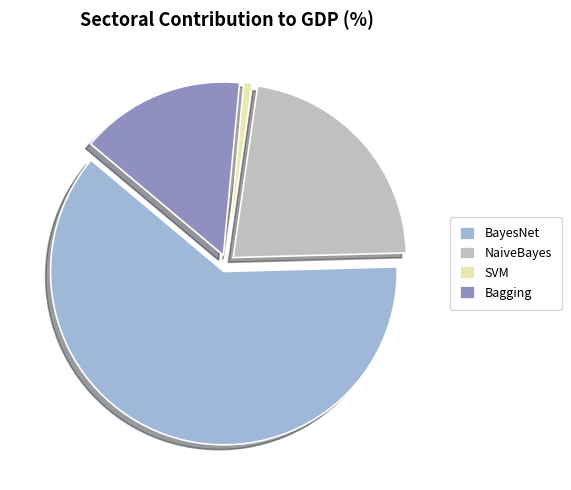

Between SVM and Bagging, which is larger?

Bagging